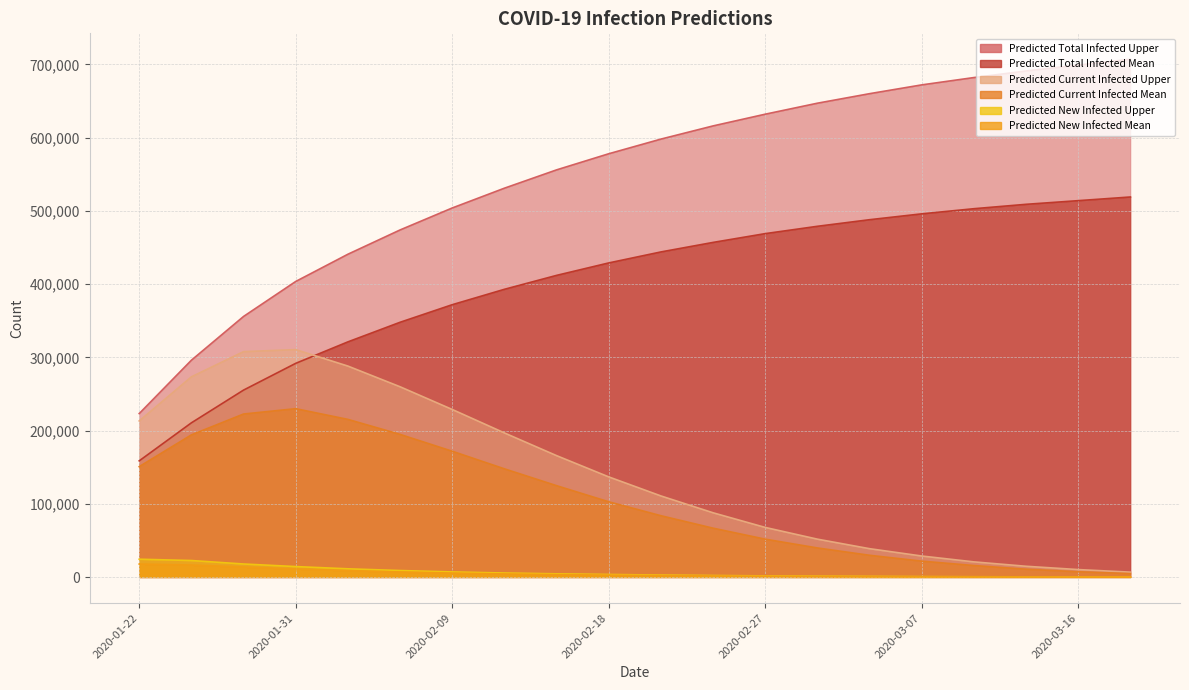

Reading left to right, list all the values displayed in this chart.

predicted_current_infected_mean: 150992	194296	222799	230080	215469	195000	172000	148000	125000	103000	84000	67000	52000	40000	30000	22000	16000	11000	7500	5000
predicted_current_infected_upper: 213340	273535	307930	310700	288230	260000	229000	197000	166000	137000	111000	88000	68000	52000	39000	29000	21000	15000	10500	7000
predicted_total_infected_mean: 158878	210758	255450	291963	321257	348000	372000	393000	412000	429000	444000	457000	469000	479000	488000	496000	503000	509000	514000	519000
predicted_total_infected_upper: 223417	296205	355948	403704	440866	474000	504000	531000	556000	578000	598000	616000	632000	647000	660000	672000	682000	691000	699000	707000
predicted_new_infected_mean: 18034	16662	13971	11305	9046	7200	5700	4500	3600	2900	2300	1800	1400	1100	860	670	520	400	310	240
predicted_new_infected_upper: 24646	22859	18120	14591	11551	9200	7300	5800	4700	3800	3000	2400	1900	1500	1200	930	720	560	430	340